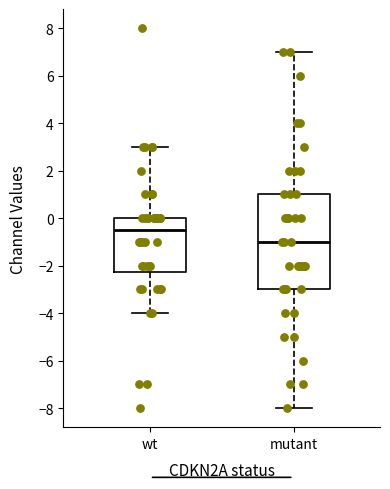

Reading left to right, read every box against the y-axis: the position of its median line, the range the box covers, and the ends of its whiskers. The values are not printed on the chart, so give them approximately, as read against the axis.

wt: median -0.4, box -2.2 to 0.0, whiskers -4.0 to 3.0
mutant: median -1.0, box -3.0 to 1.0, whiskers -8.0 to 7.0